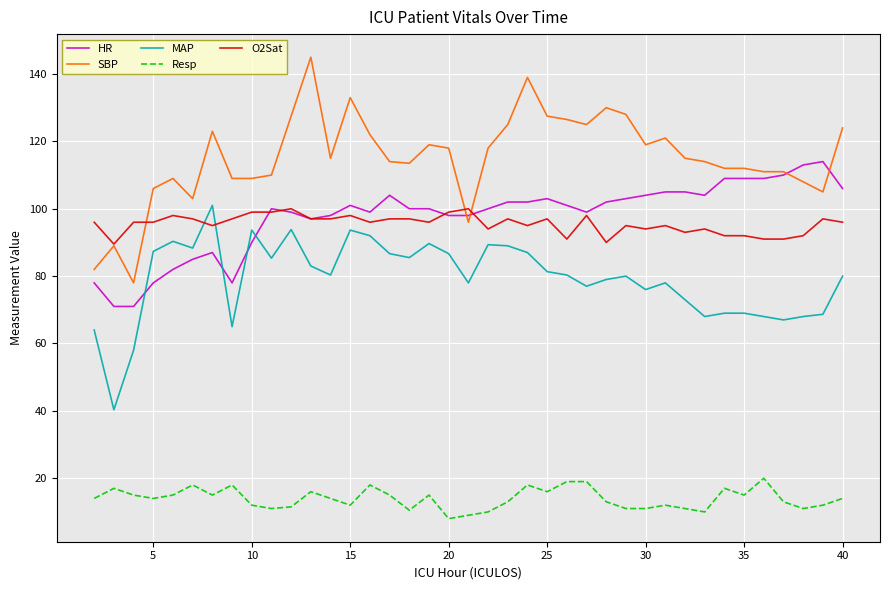

Which series has the largest total across all categories?

SBP